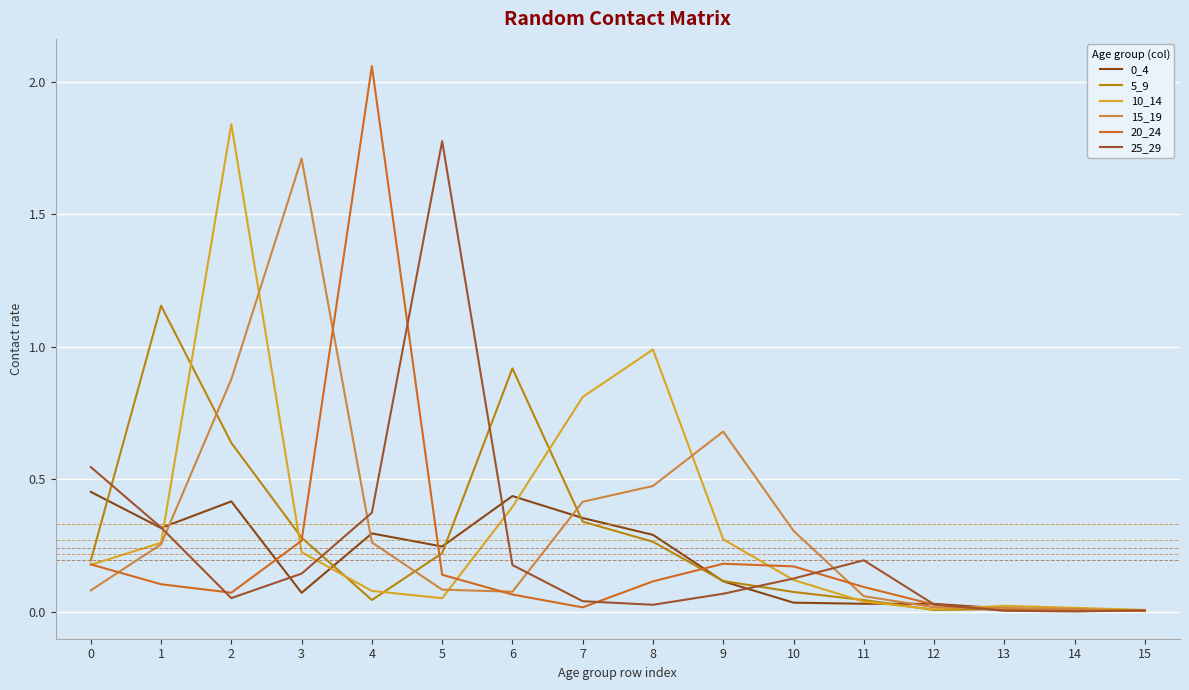

Which category has the highest value in the 15_19 series?

3